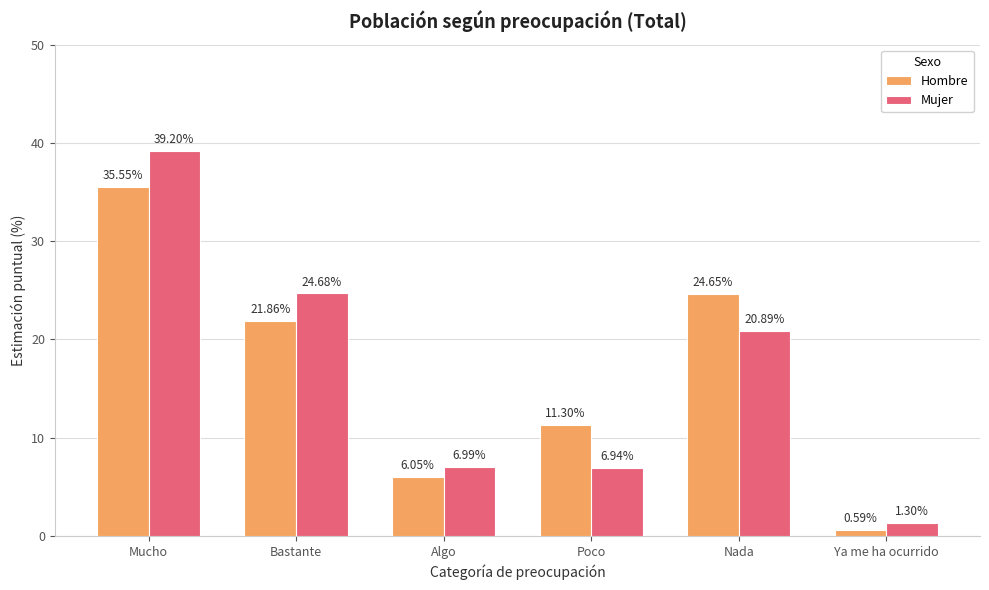

Rank the categories by Mujer value from lowest to highest.

Ya me ha ocurrido, Poco, Algo, Nada, Bastante, Mucho